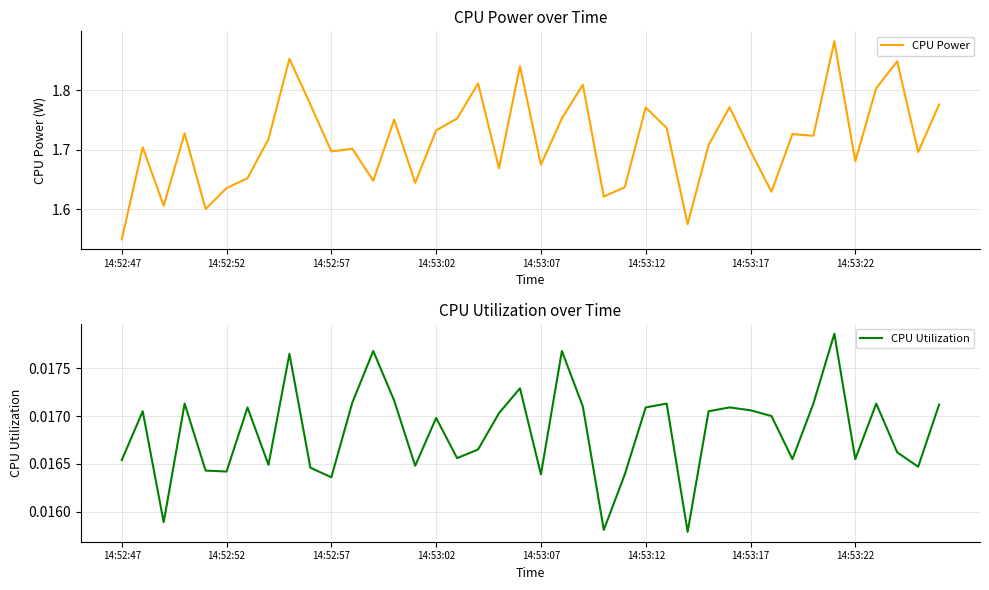

What is the lowest value of the CPU Power series?

1.6